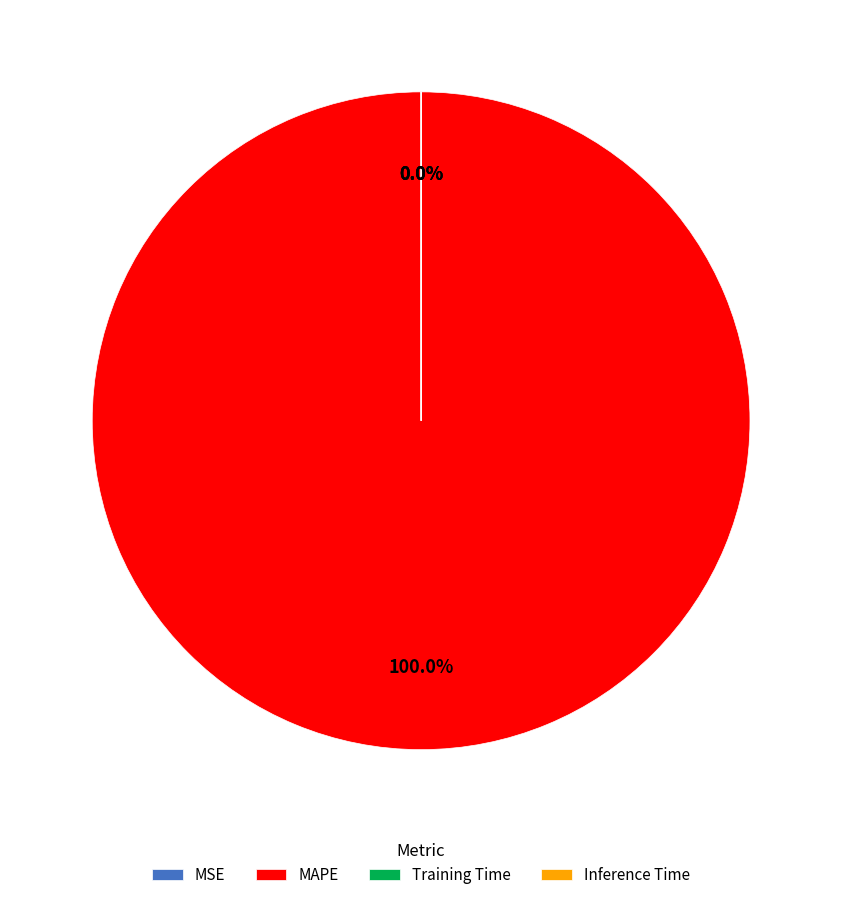

What is the majority slice?

MAPE